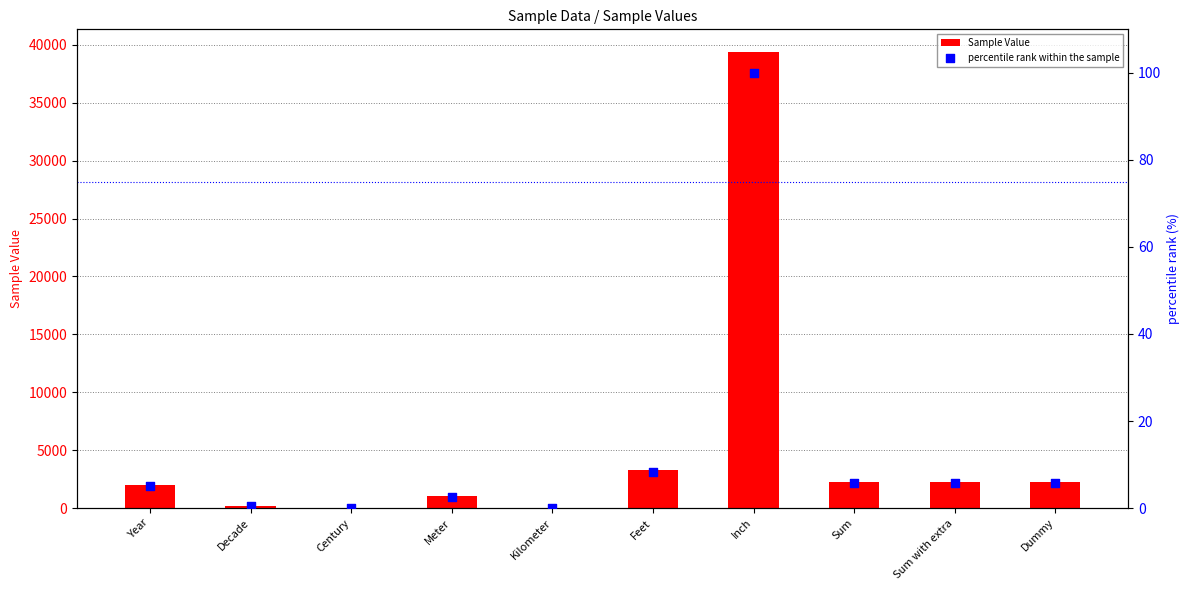

At which category is the sum across all series the highest?

Inch